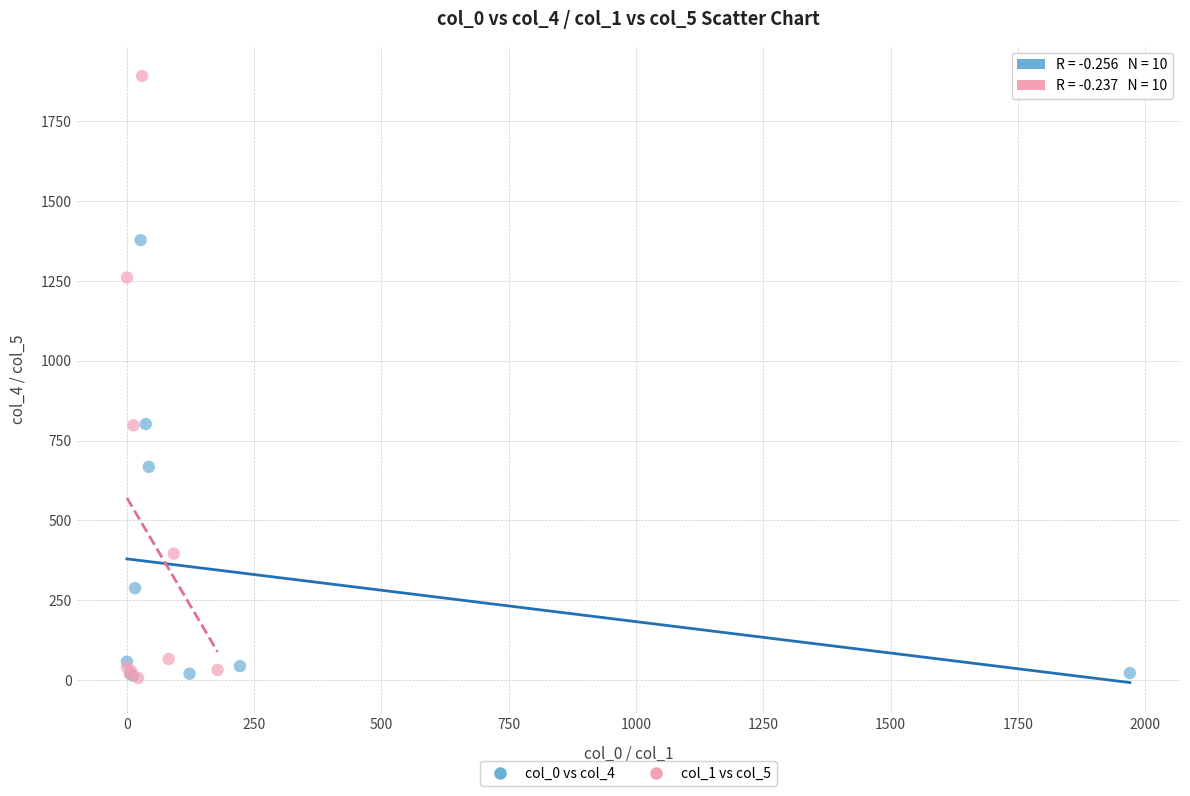

Which series reaches the maximum Y coordinate?

col_1 vs col_5